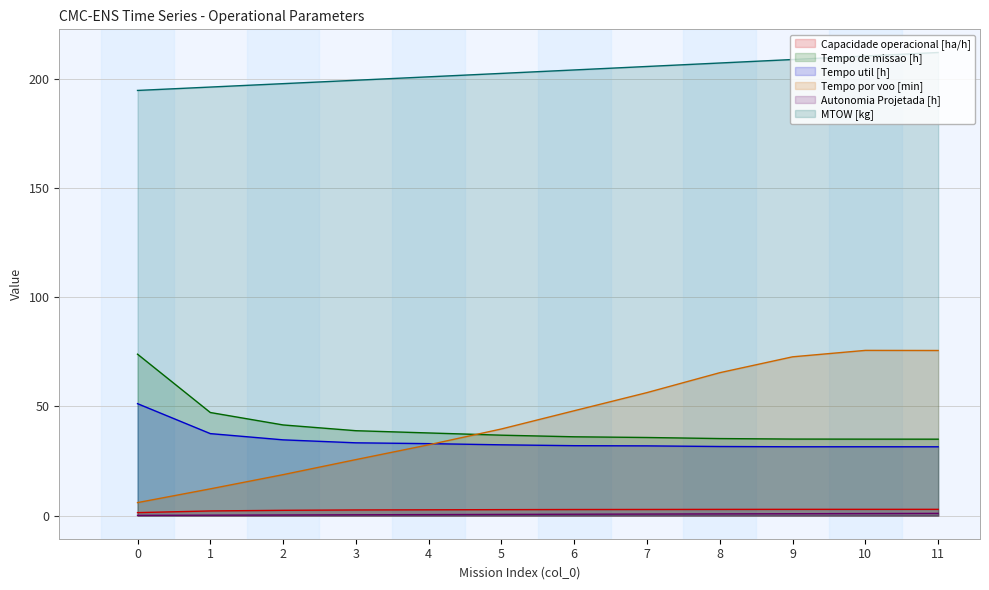

Which series changed the most between 1 and 6?

Tempo por voo [min]